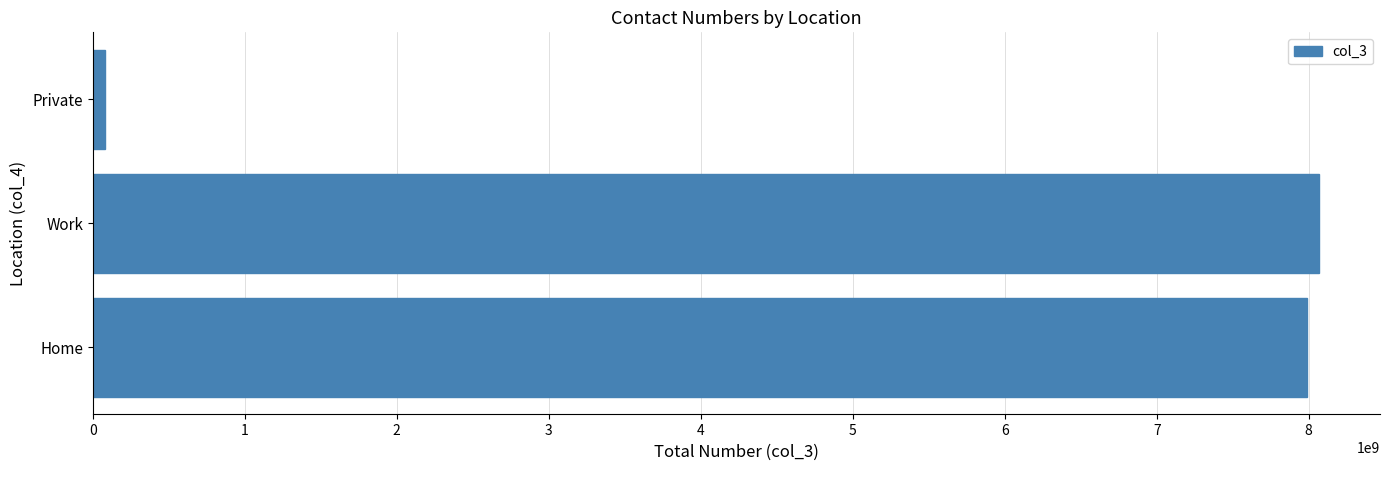

Which label corresponds to the largest value in the chart?

Work